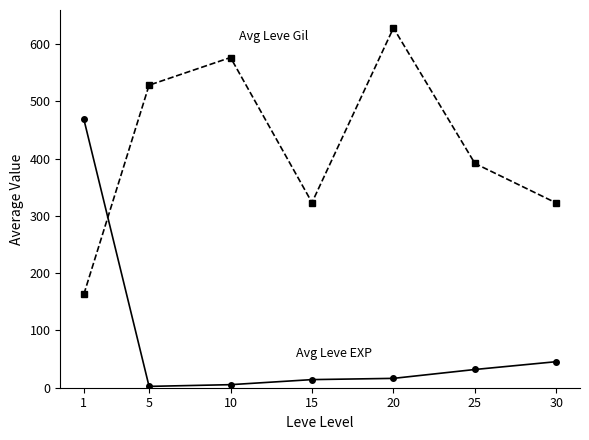

How many lines are shown in the chart?

2